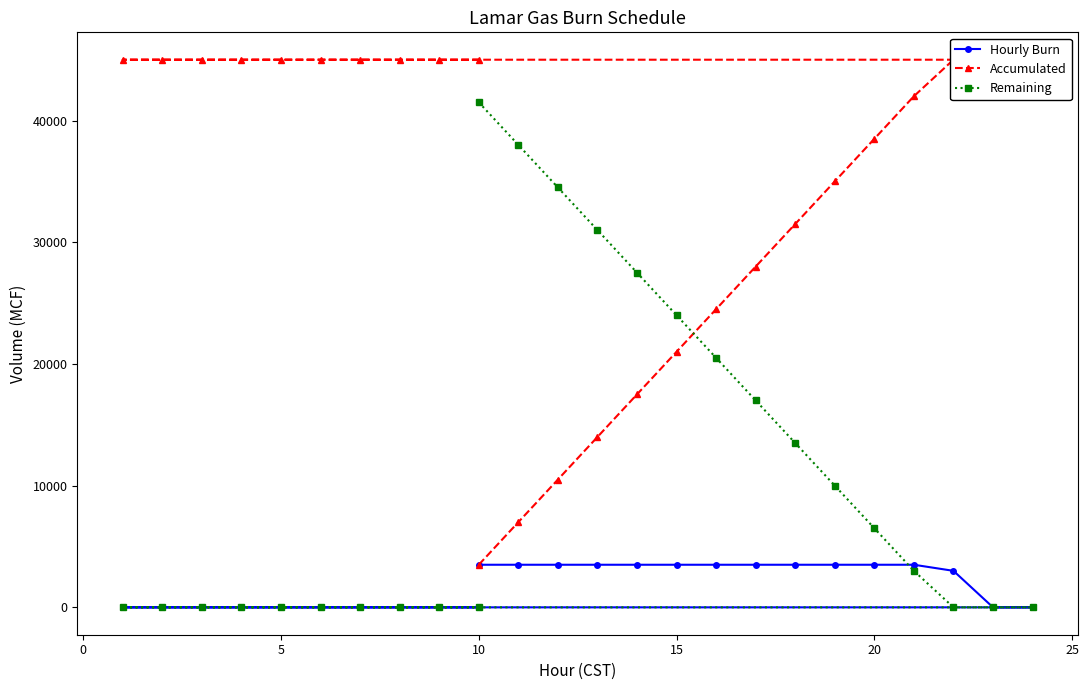

Which series changed the most between 8 and 15?

Accumulated